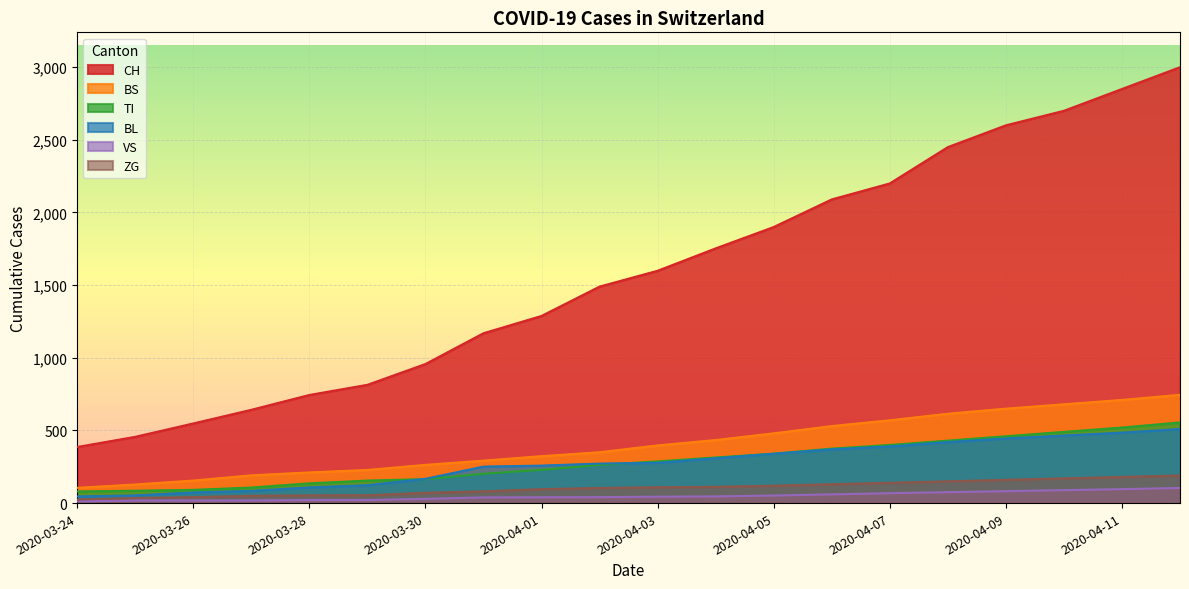

Which has a higher value, 2020-04-03 or 2020-04-11?

2020-04-11